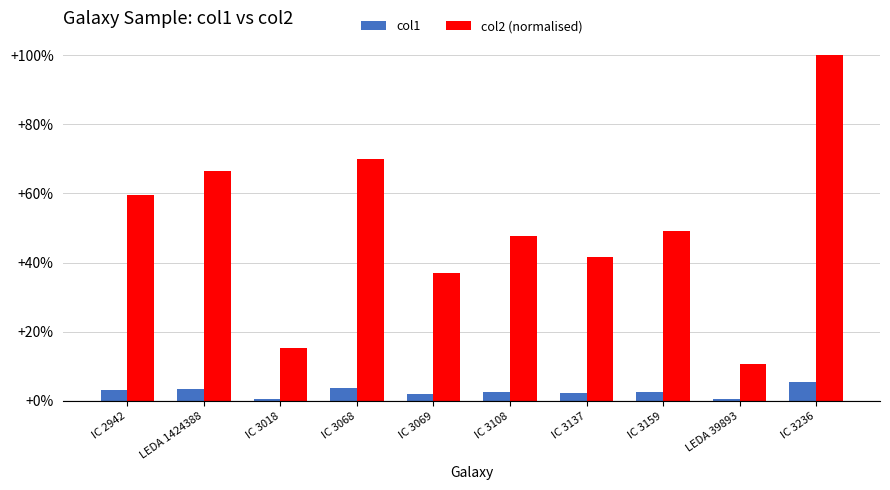

Are the bars horizontal?

No